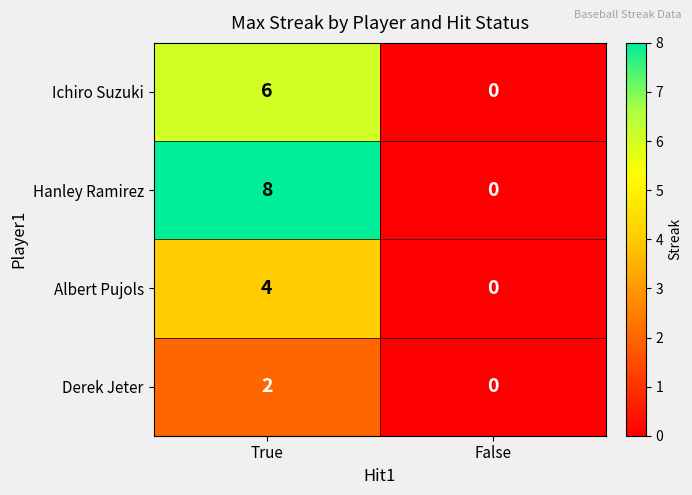

Reading left to right, what are all the values shown in this chart?

Ichiro Suzuki: True=6	False=0
Hanley Ramirez: True=8	False=0
Albert Pujols: True=4	False=0
Derek Jeter: True=2	False=0